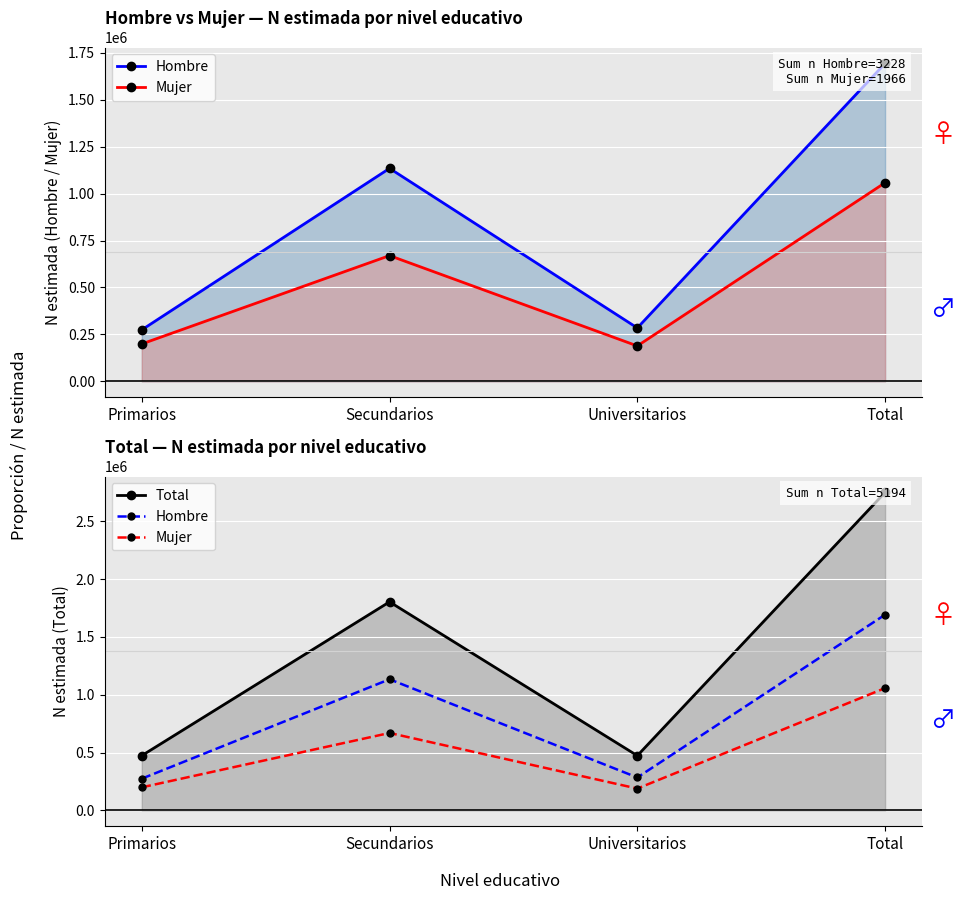

True or false: Hombre and Mujer cross at least once.

False